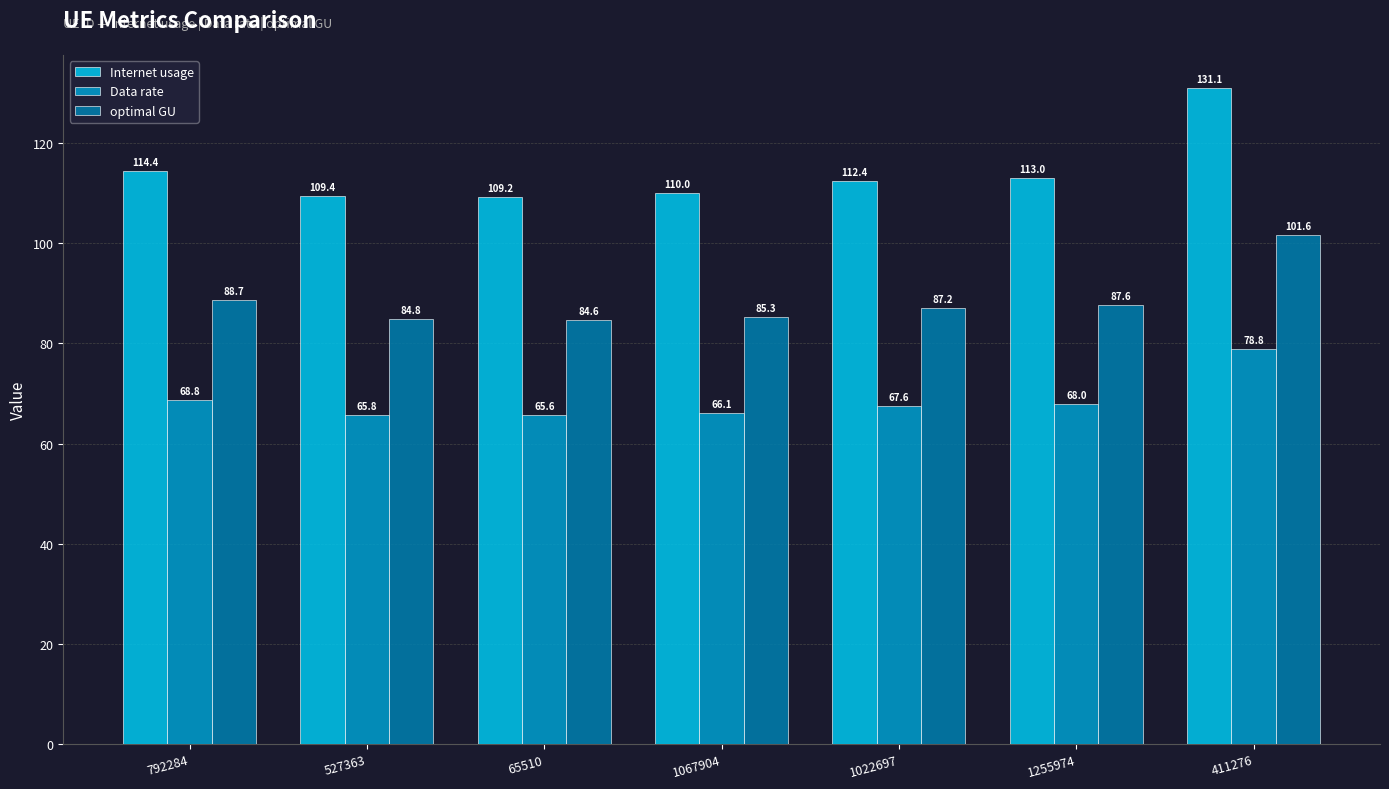

Where is optimal GU nearest to the value 93?

792284